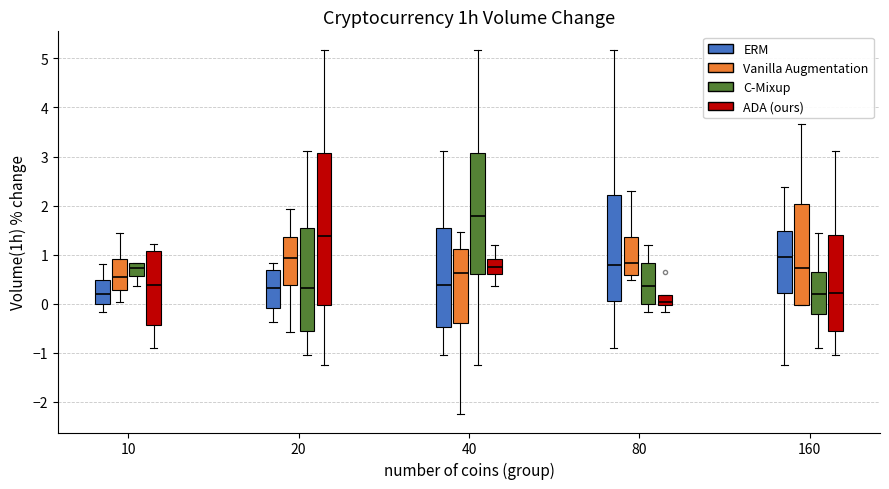

Reading left to right, transcribe this box plot: for each box, give where its median line is, the range the box spans, and where its two whiskers end, as read against the y-axis. The values are not printed on the chart, so give them approximately, as read against the axis.

10 (ERM): median 0.2, box 0.0 to 0.5, whiskers -0.2 to 0.8
10 (Vanilla Augmentation): median 0.5, box 0.3 to 0.9, whiskers 0.0 to 1.5
10 (C-Mixup): median 0.7, box 0.6 to 0.8, whiskers 0.4 to 0.8
10 (ADA (ours)): median 0.4, box -0.4 to 1.1, whiskers -0.9 to 1.2
20 (ERM): median 0.3, box -0.1 to 0.7, whiskers -0.4 to 0.8
20 (Vanilla Augmentation): median 0.9, box 0.4 to 1.4, whiskers -0.6 to 1.9
20 (C-Mixup): median 0.3, box -0.5 to 1.6, whiskers -1.0 to 3.1
20 (ADA (ours)): median 1.4, box 0.0 to 3.1, whiskers -1.2 to 5.2
40 (ERM): median 0.4, box -0.5 to 1.6, whiskers -1.0 to 3.1
40 (Vanilla Augmentation): median 0.6, box -0.4 to 1.1, whiskers -2.2 to 1.5
40 (C-Mixup): median 1.8, box 0.6 to 3.1, whiskers -1.2 to 5.2
40 (ADA (ours)): median 0.8, box 0.6 to 0.9, whiskers 0.4 to 1.2
80 (ERM): median 0.8, box 0.1 to 2.2, whiskers -0.9 to 5.2
80 (Vanilla Augmentation): median 0.8, box 0.6 to 1.4, whiskers 0.5 to 2.3
80 (C-Mixup): median 0.4, box 0.0 to 0.8, whiskers -0.2 to 1.2
80 (ADA (ours)): median 0.0 (just above the box's lower edge), box 0.0 to 0.2, whiskers -0.2 to 0.2
160 (ERM): median 1.0, box 0.2 to 1.5, whiskers -1.2 to 2.4
160 (Vanilla Augmentation): median 0.7, box 0.0 to 2.0, whiskers 0.0 to 3.7
160 (C-Mixup): median 0.2, box -0.2 to 0.6, whiskers -0.9 to 1.5
160 (ADA (ours)): median 0.2, box -0.5 to 1.4, whiskers -1.0 to 3.1